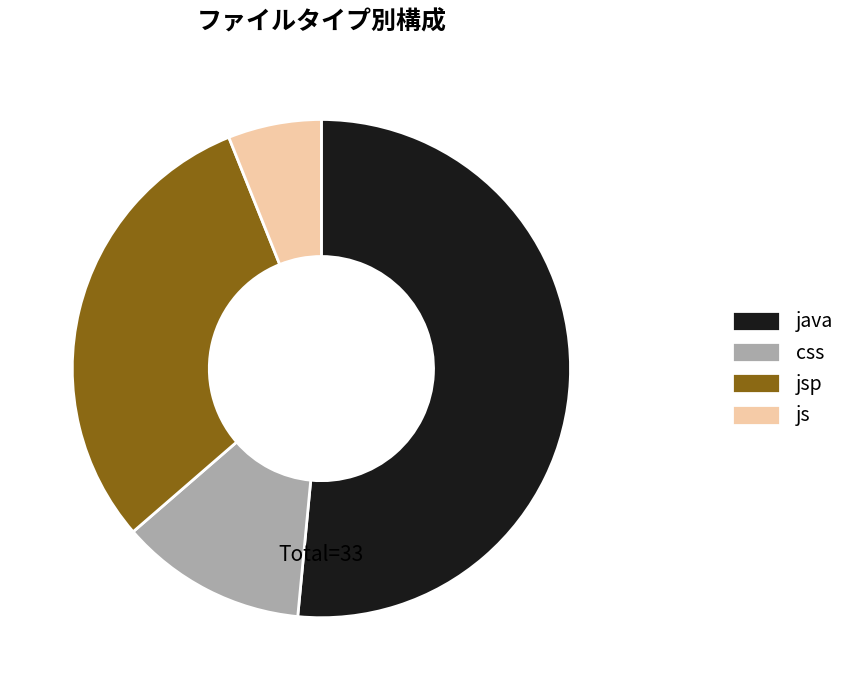

Which has a higher value, java or css?

java